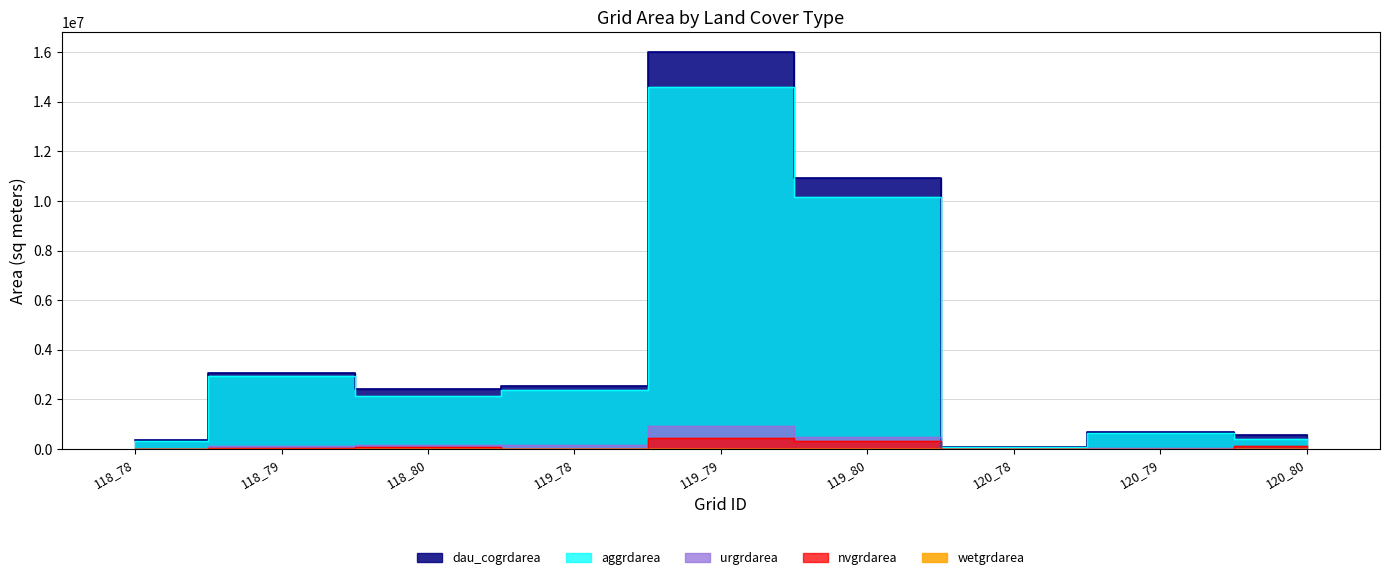

Between 118_80 and 119_80, which is larger?

119_80